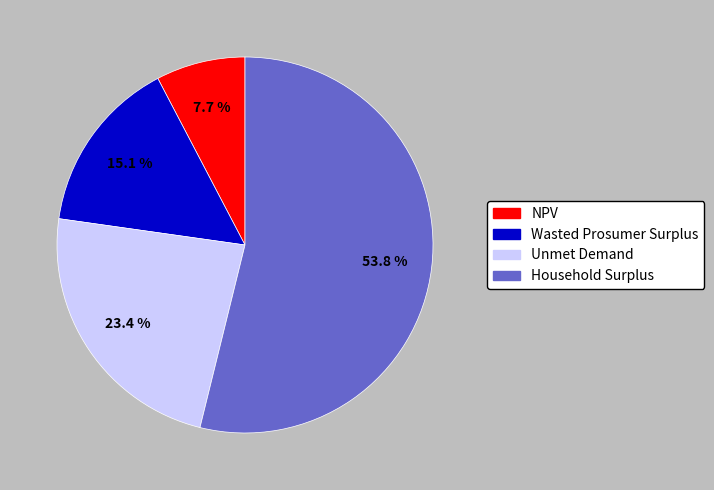

What percentage do Unmet Demand and Household Surplus together represent?

77.2%